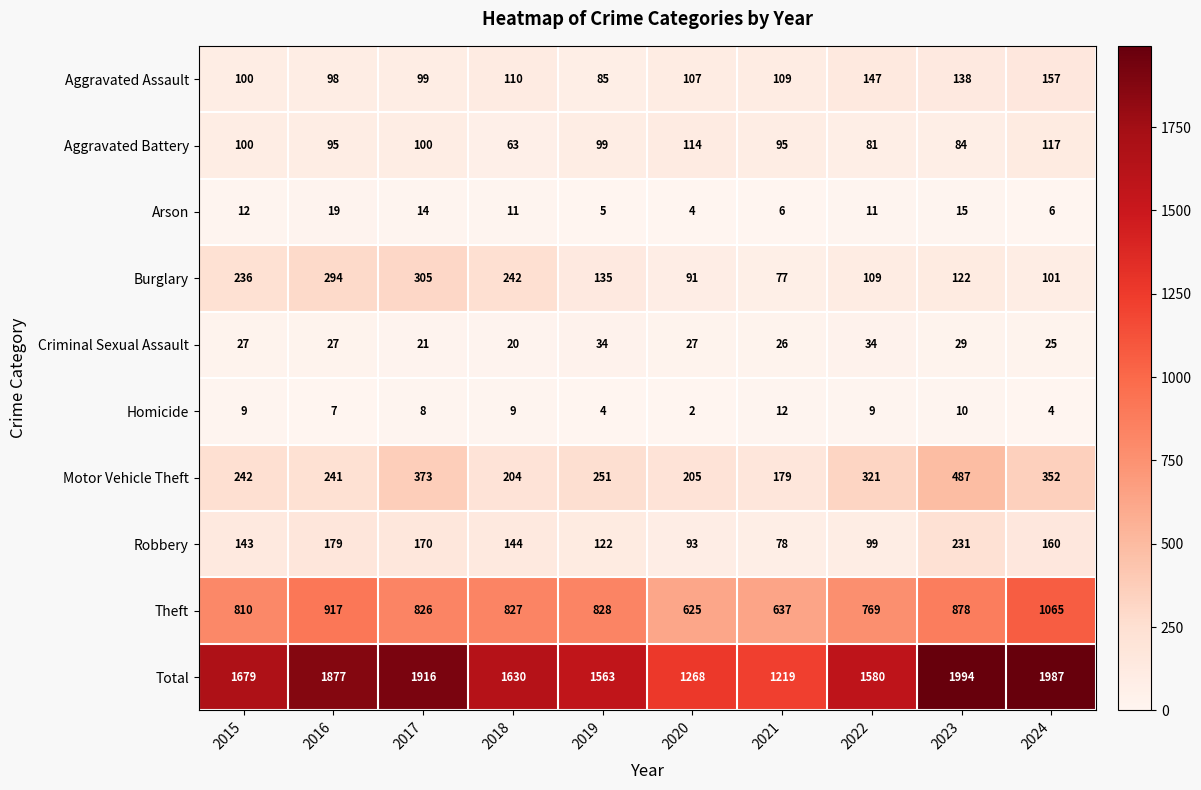

List the series in order of their peak value, lowest first.

Homicide, Arson, Criminal Sexual Assault, Aggravated Battery, Aggravated Assault, Robbery, Burglary, Motor Vehicle Theft, Theft, Total